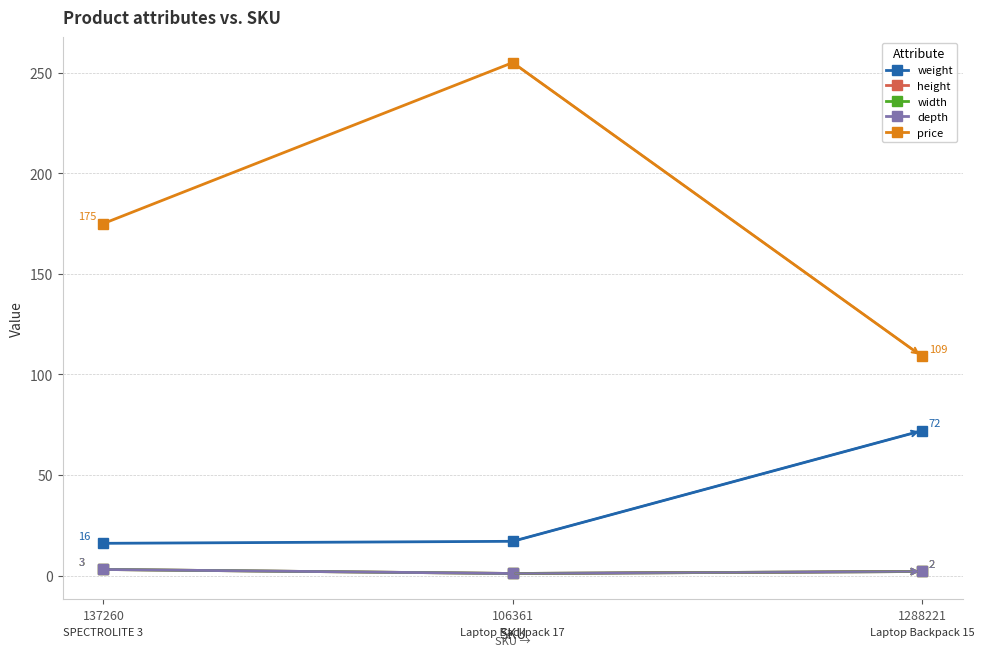

Does the chart have visible grid lines?

Yes